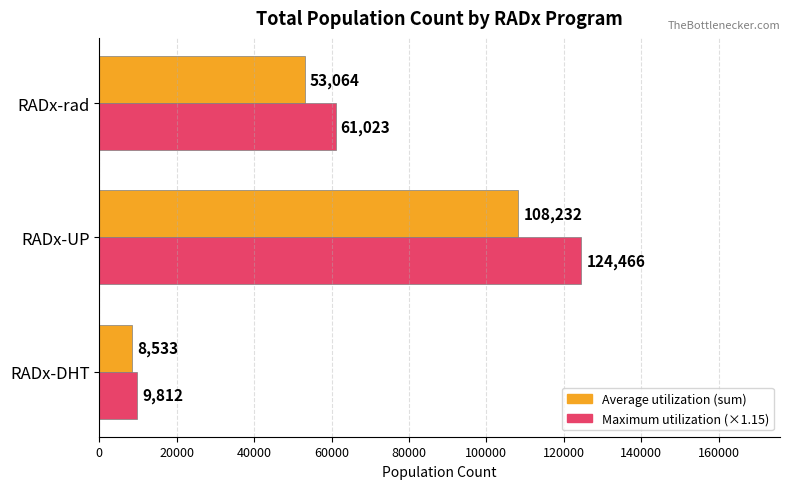

At which category is the sum across all series the highest?

RADx-UP